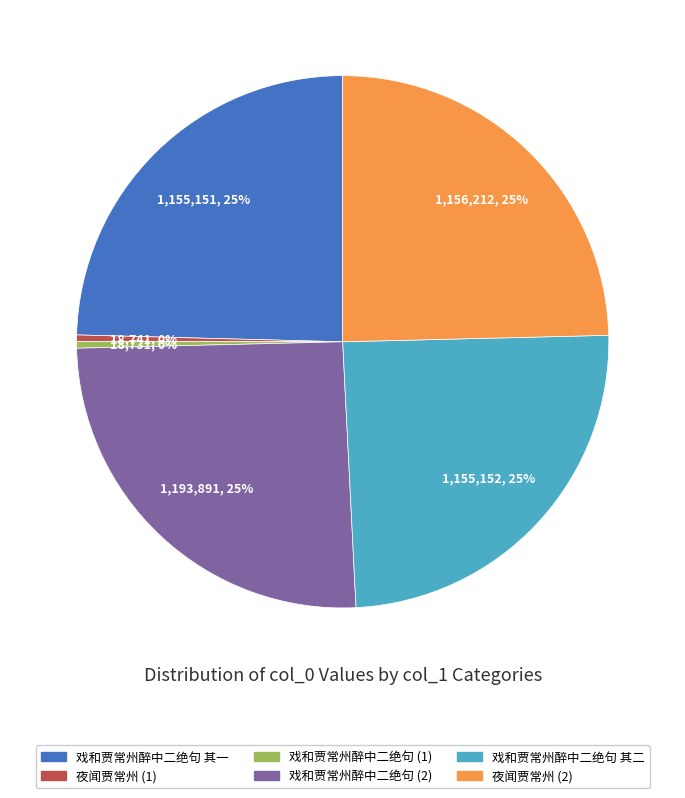

Is there a majority slice in this chart?

No